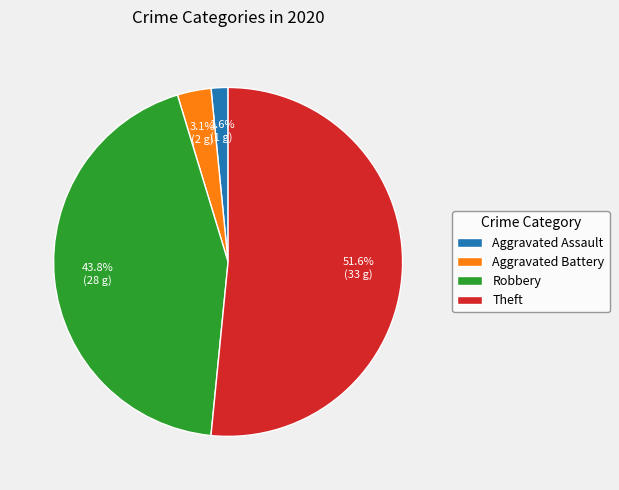

How much of the chart is everything except Aggravated Battery?

96.9%